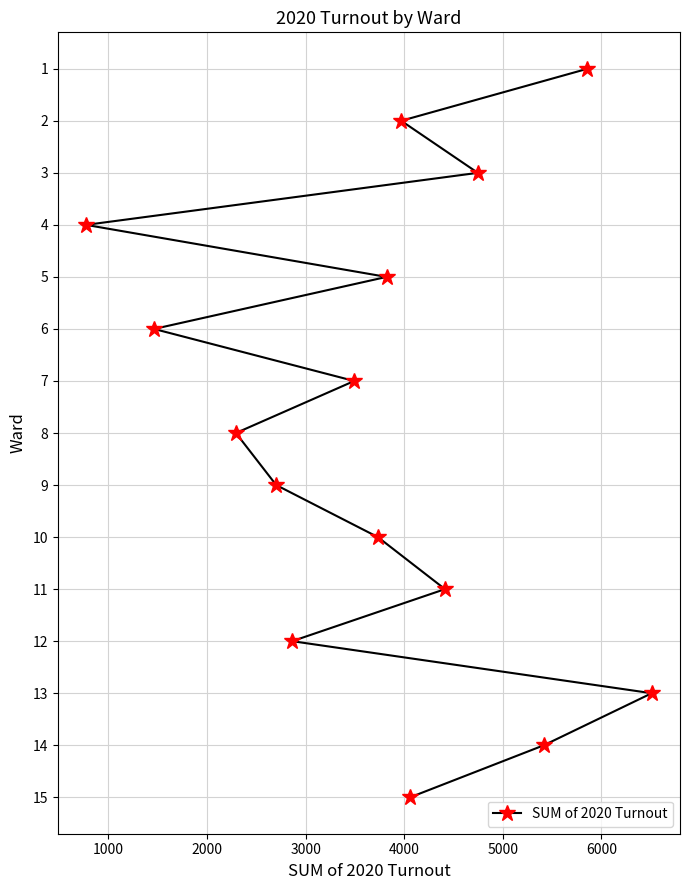

Reading left to right, what are all the values shown in this chart?

4	6	8	9	12	7	10	5	2	15	11	3	14	1	13